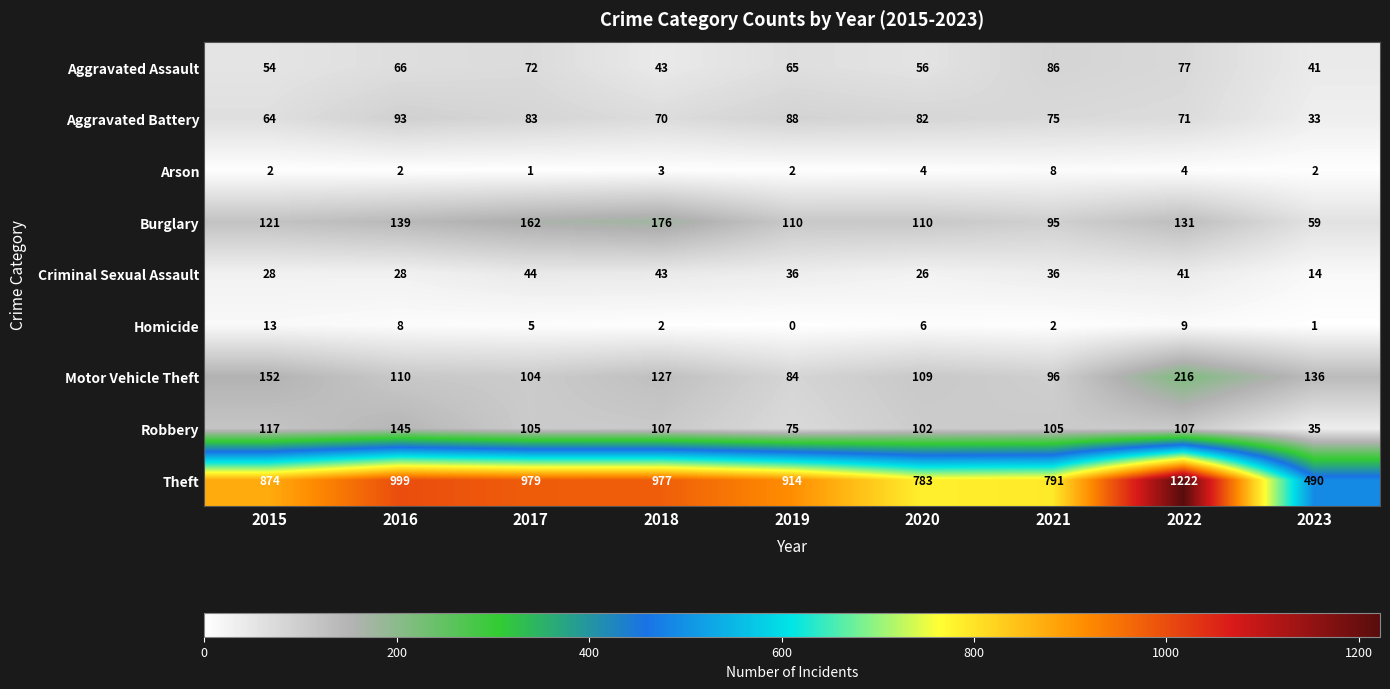

What is the sum of all Robbery values?

898